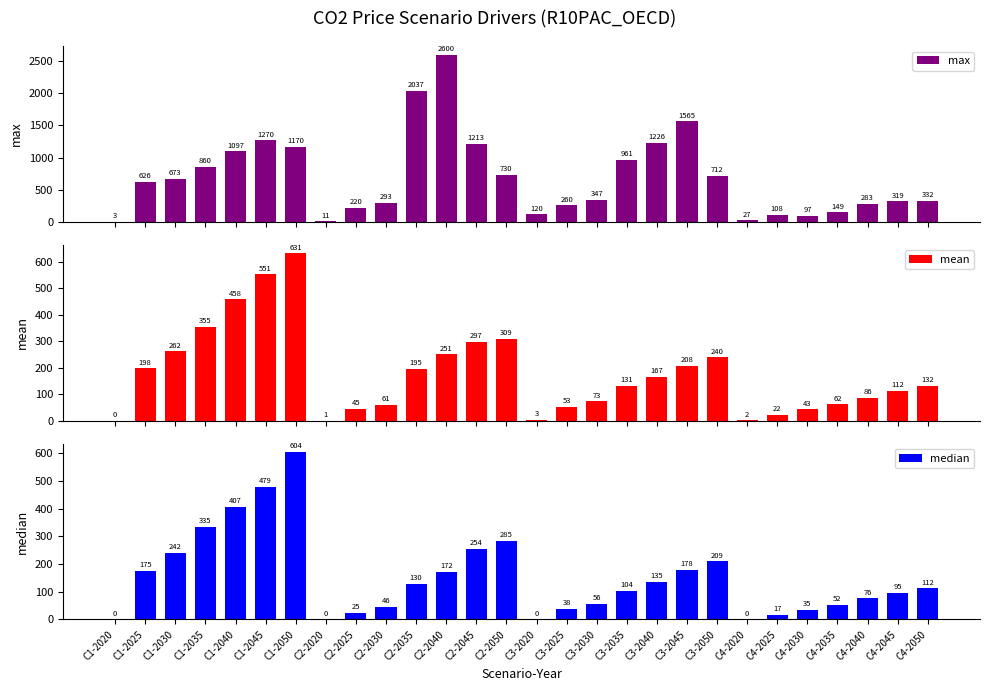

Where does the median series first go above 112?

C1-2025